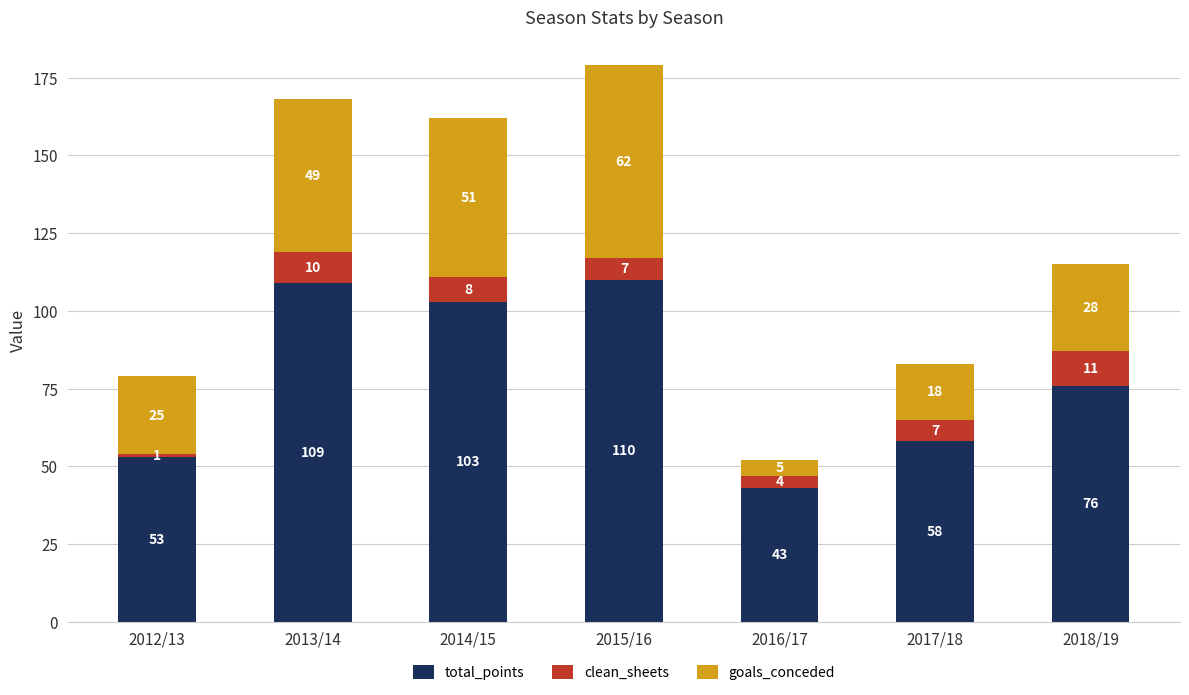

Which category has the highest value in the total_points series?

2015/16